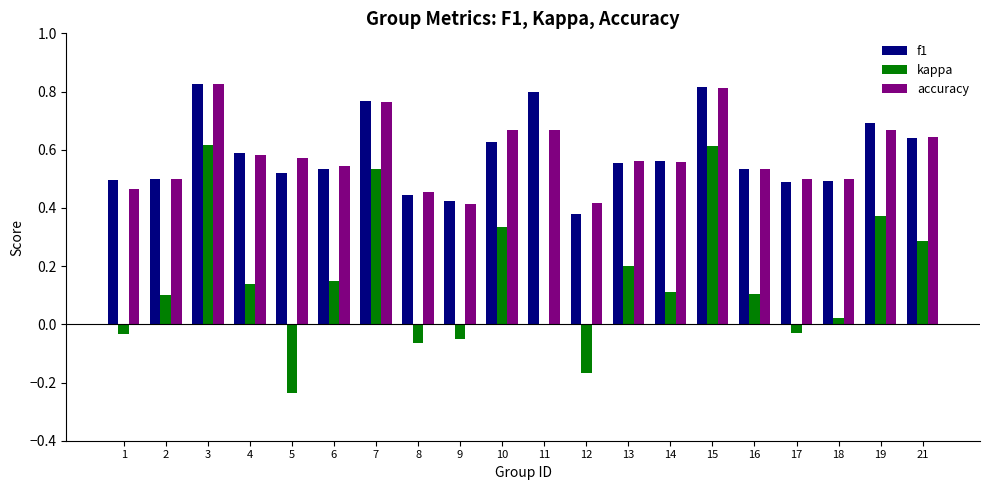

Does the chart contain stacked bars?

No